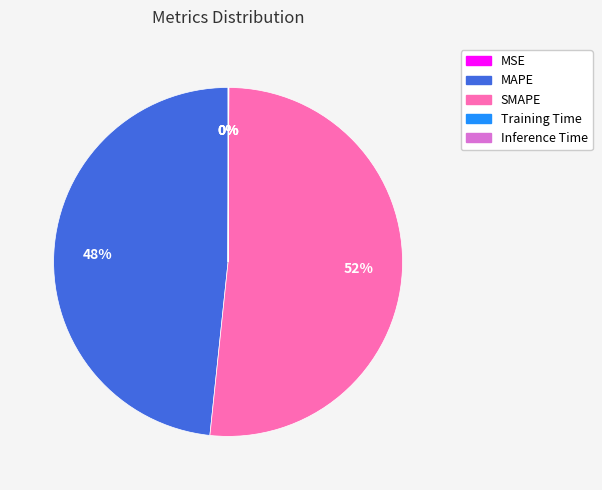

To the nearest percent, what percentage of the pie is SMAPE?

52%